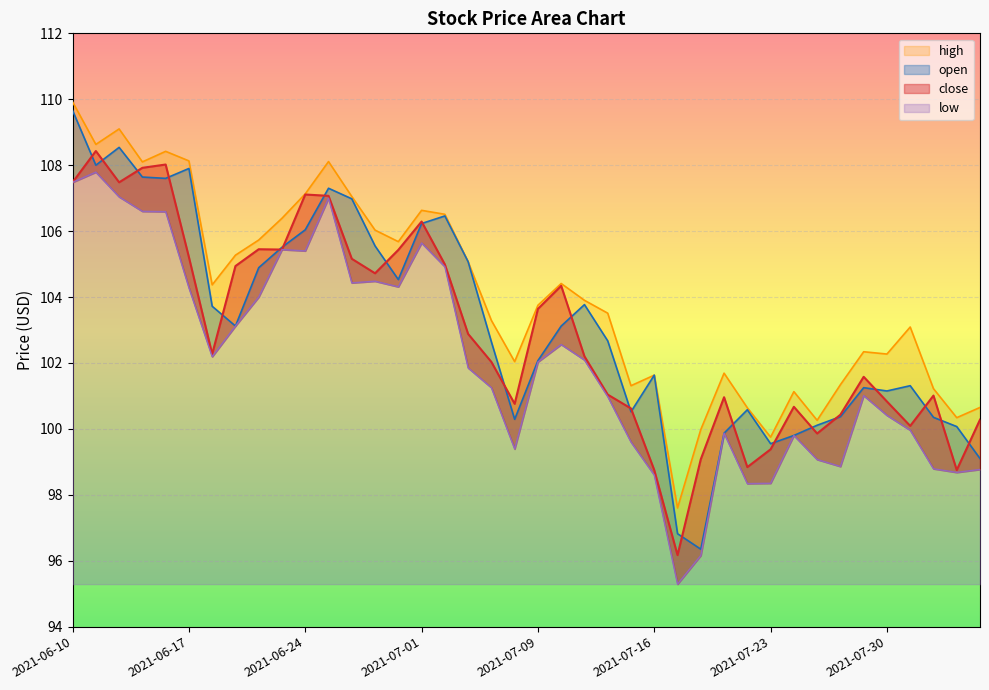

Is it true that high equals 101.2 at 2021-08-03?

True